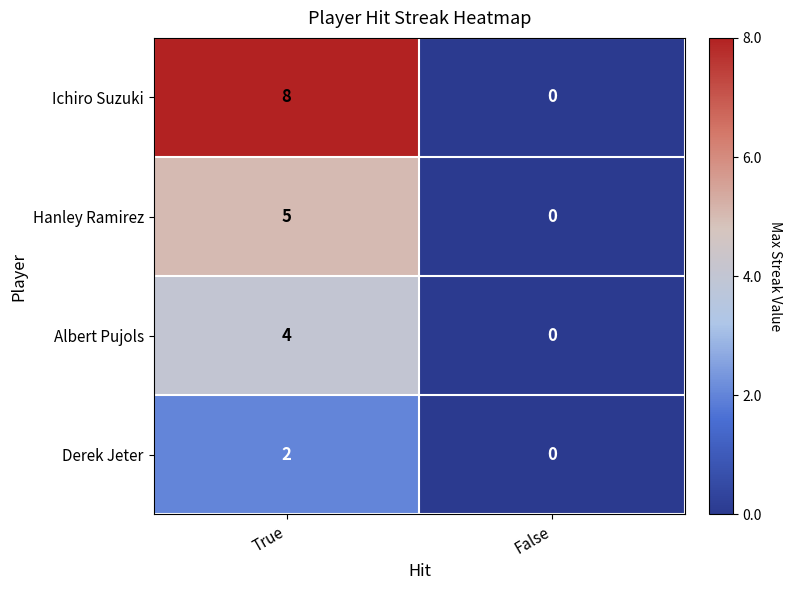

Which series has the largest total across all categories?

Ichiro Suzuki